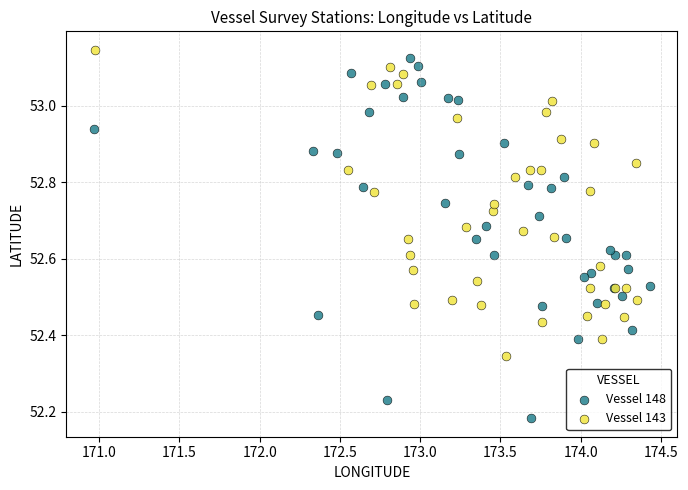

Which series has the widest spread of Y values?

Vessel 148